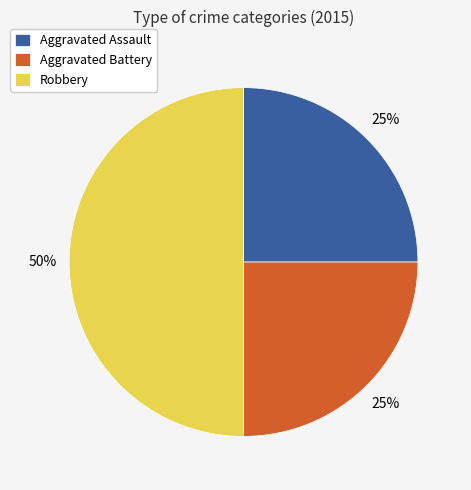

What percentage is the Aggravated Battery slice, to the nearest percent?

25%